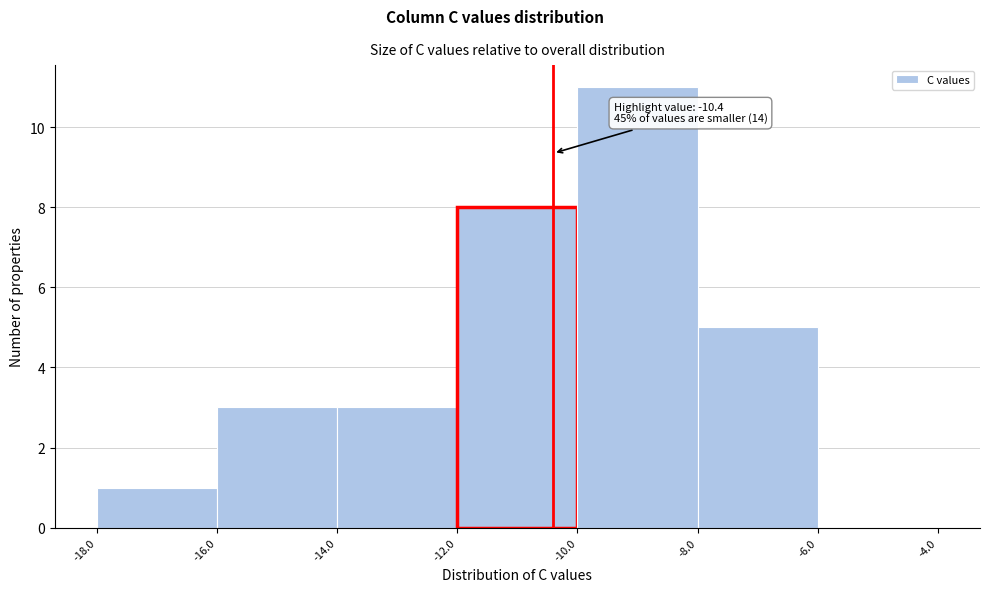

Over which range of the x-axis is the bar tallest?

-10.0 to -8.0